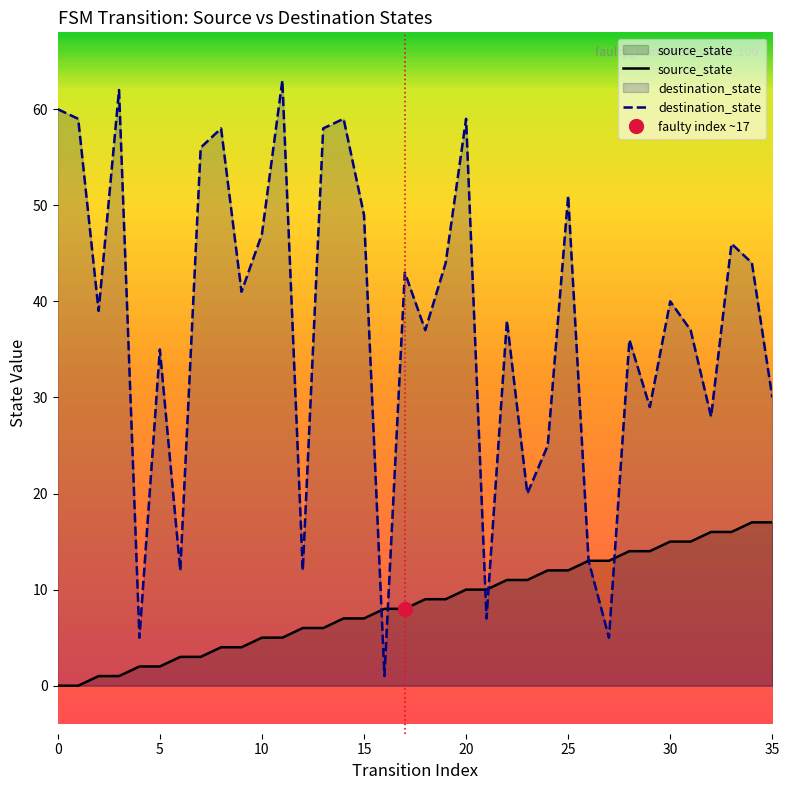

Is the value of destination_state at 28 greater than the value of source_state at 21?

Yes